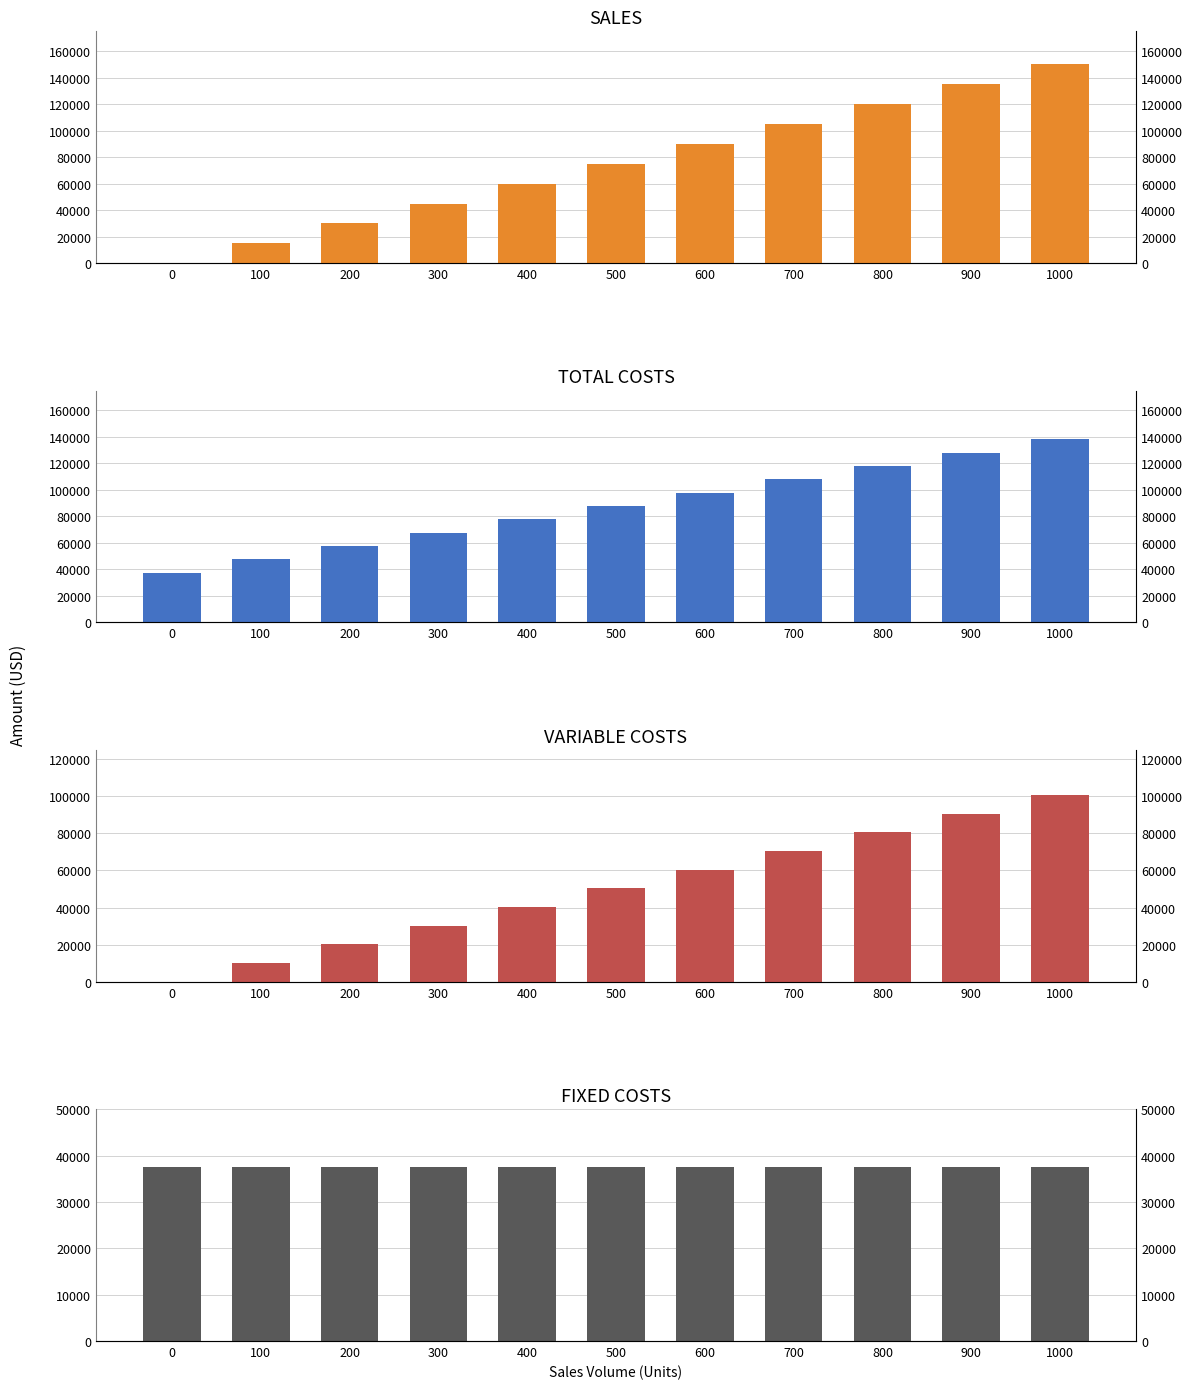

Reading left to right, what are all the values shown in this chart?

SALES: 0=0	100=15000	200=30000	300=45000	400=60000	500=75000	600=90000	700=105000	800=120000	900=135000	1000=150000
TOTAL COSTS: 0=37550	100=47610	200=57670	300=67730	400=77790	500=87850	600=97910	700=107970	800=118030	900=128090	1000=138150
VARIABLE COSTS: 0=0	100=10060	200=20120	300=30180	400=40240	500=50300	600=60360	700=70420	800=80480	900=90540	1000=100600
FIXED COSTS: 0=37550	100=37550	200=37550	300=37550	400=37550	500=37550	600=37550	700=37550	800=37550	900=37550	1000=37550